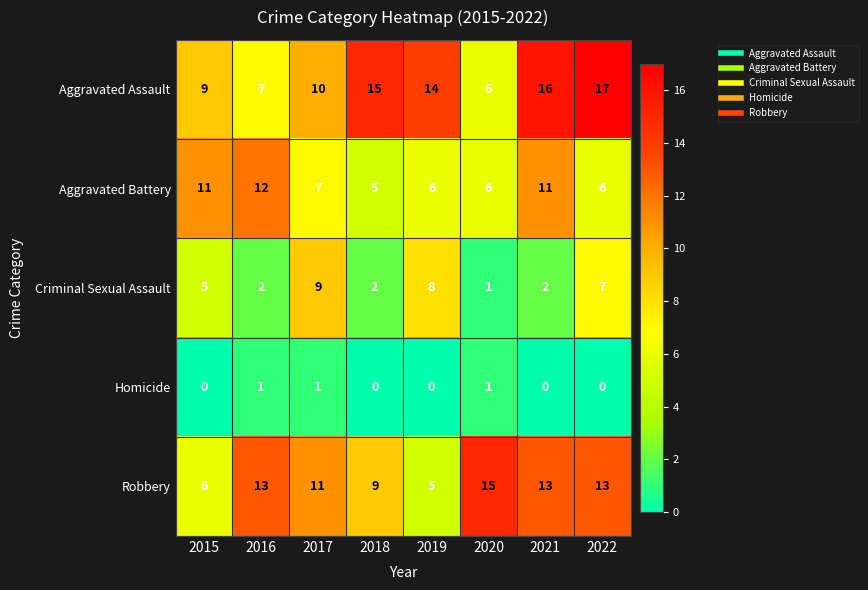

List the series in order of their peak value, highest first.

Aggravated Assault, Robbery, Aggravated Battery, Criminal Sexual Assault, Homicide